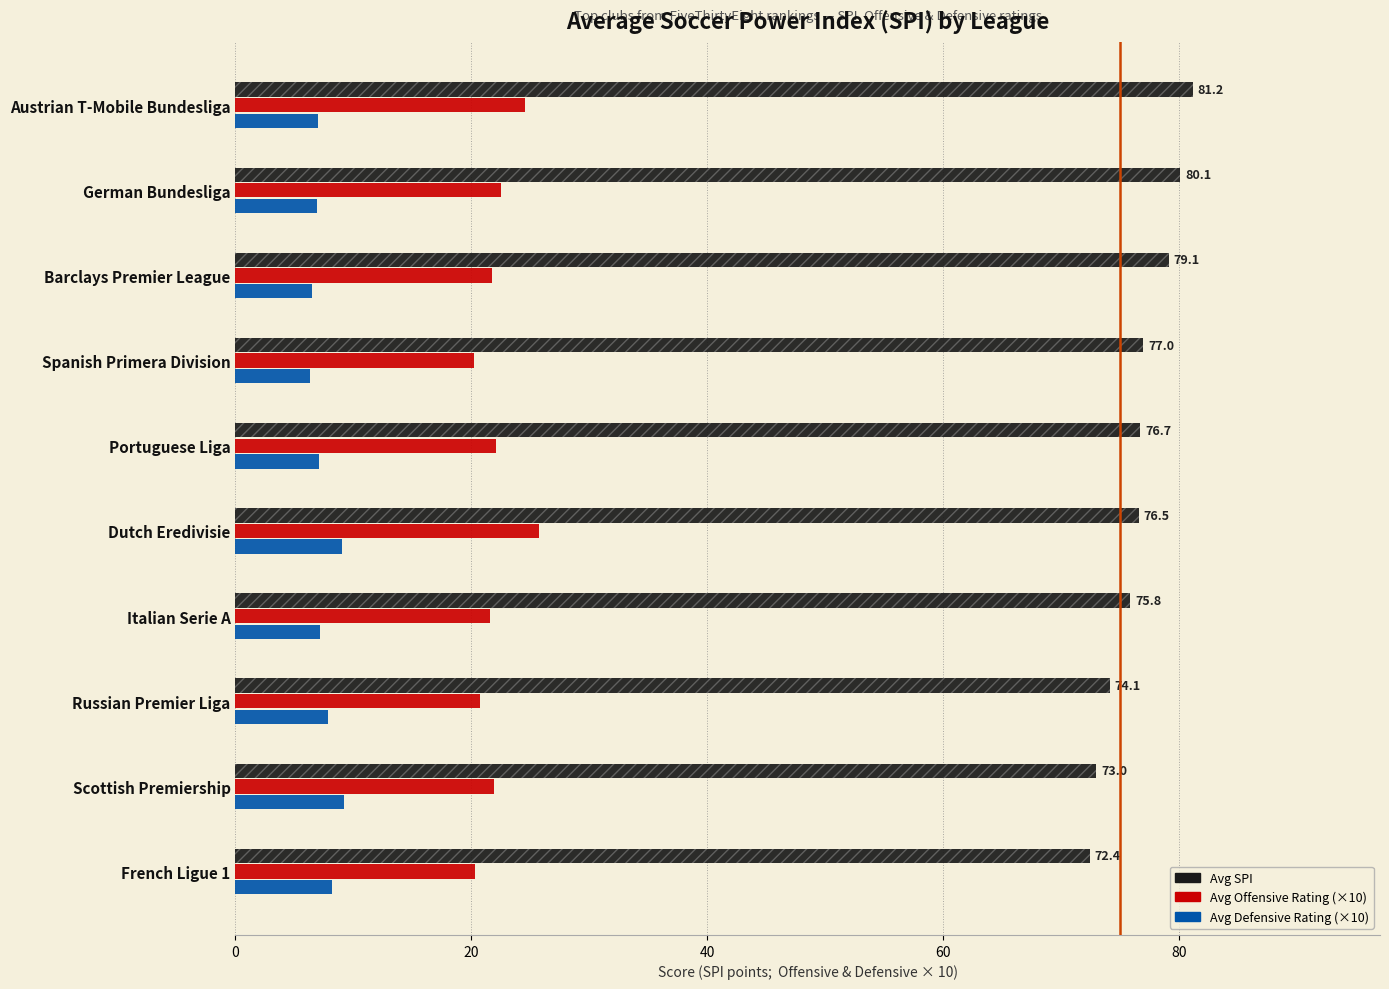

What position from the left is German Bundesliga?

9